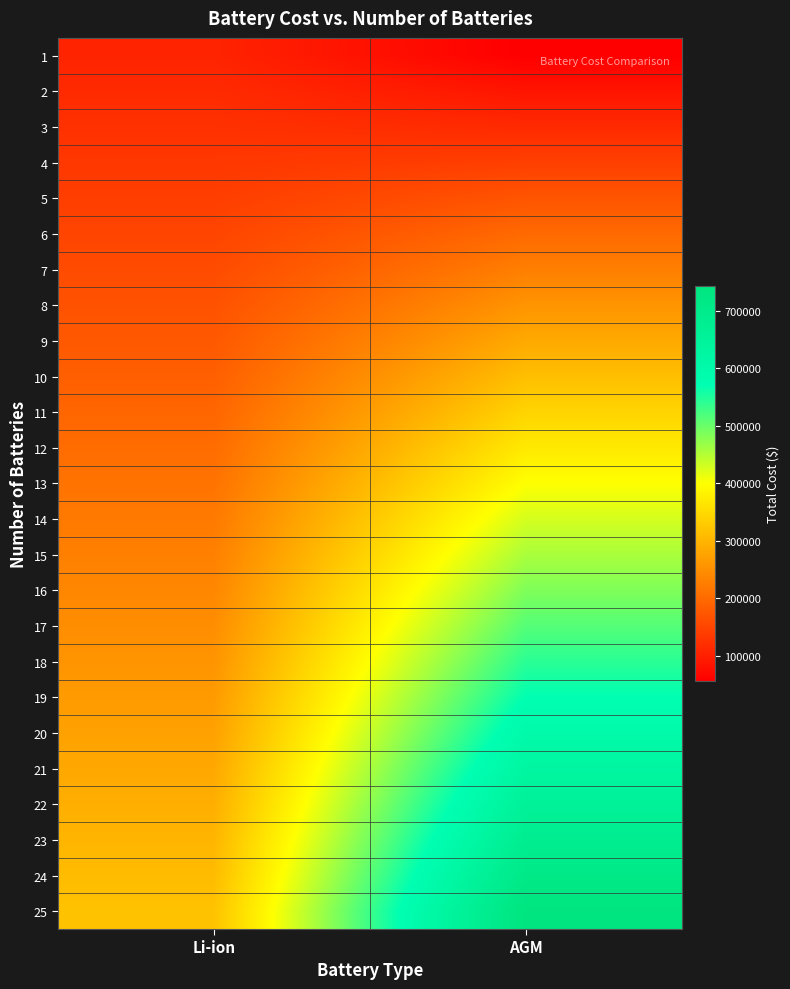

Which label corresponds to the smallest value in the chart?

AGM